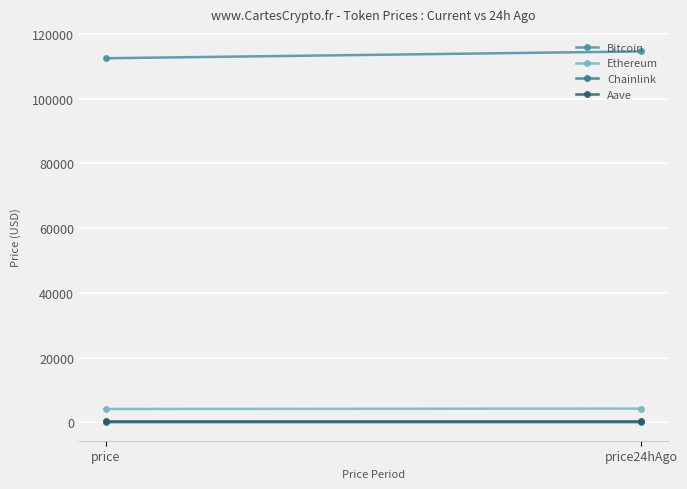

At how many categories does at least one series exceed 97076?

2